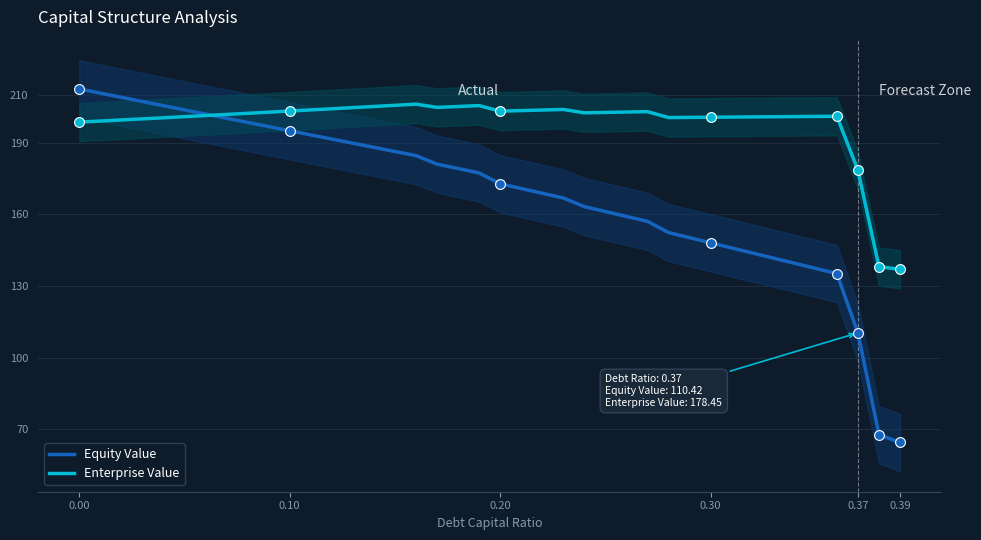

Which series reaches the minimum Y coordinate?

Equity Value